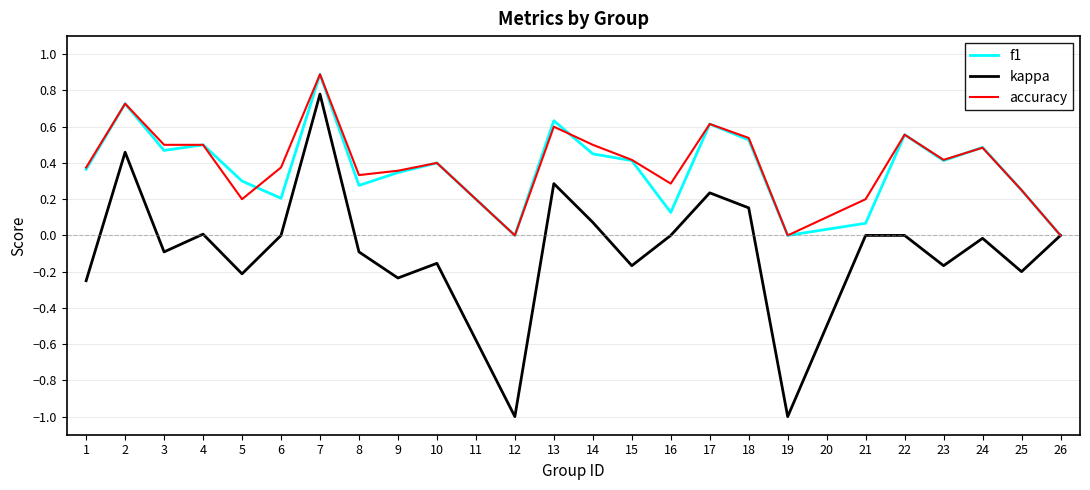

The value of f1 at 10 is 0.7. True or false?

False